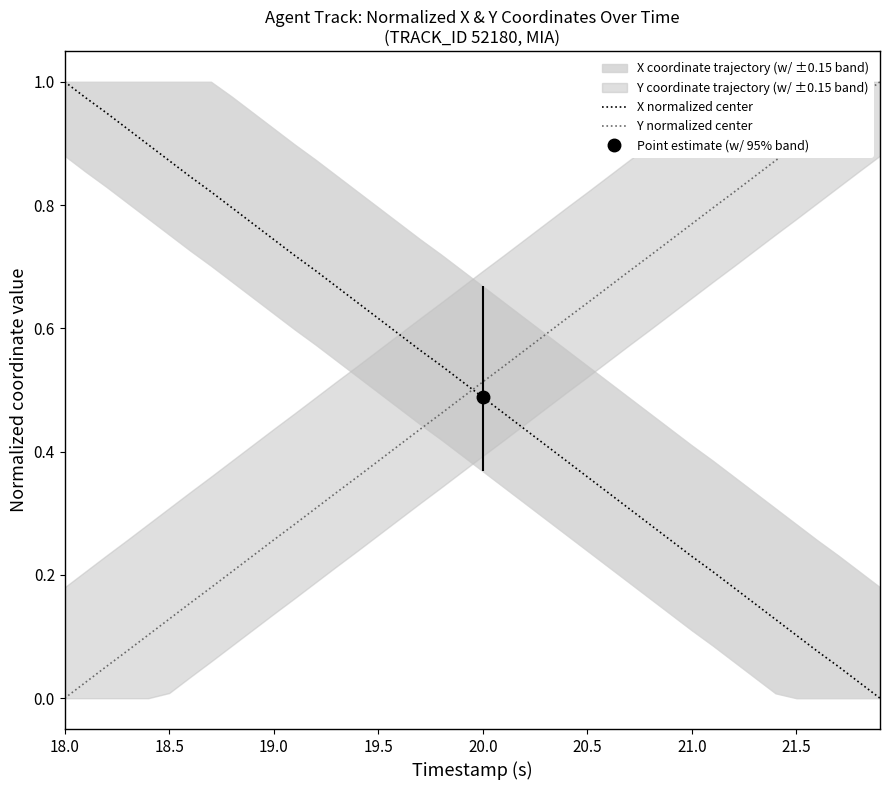

List the series in order of their overall mean, lowest first.

Y normalized center, X normalized center